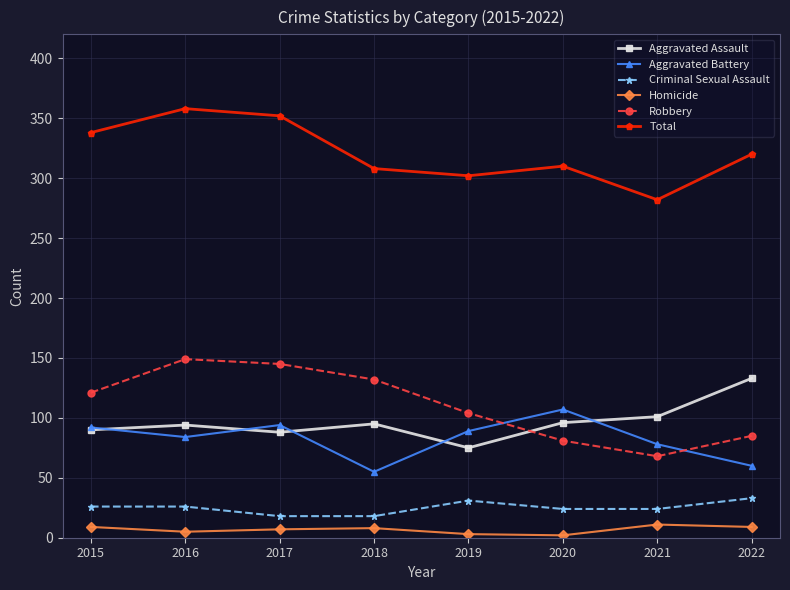

True or false: Robbery has more than 0 points higher than both neighbors.

True